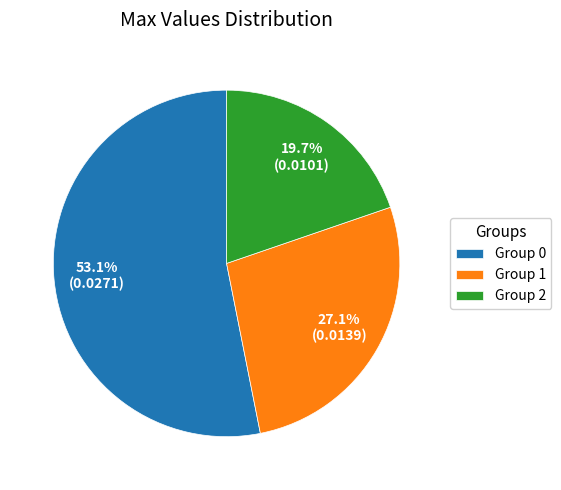

What percentage is NOT represented by Group 1?

72.9%